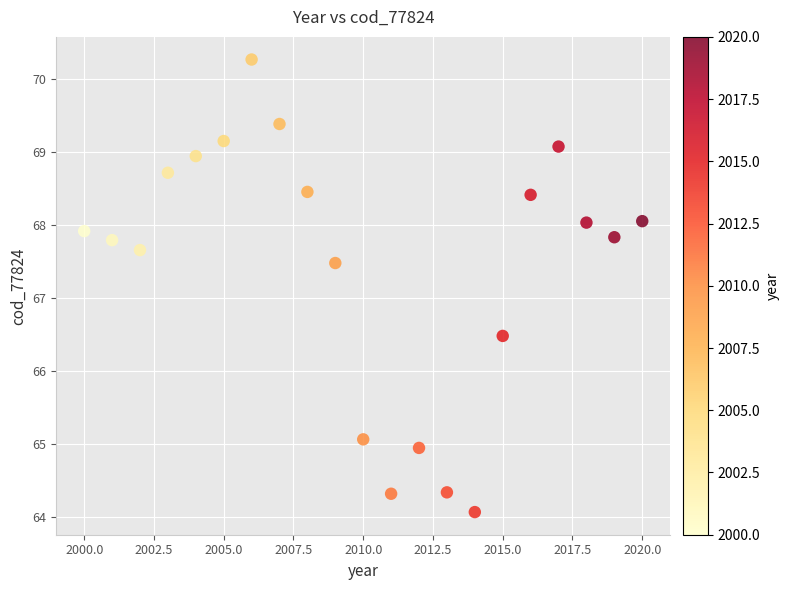

What is the range of X values (max minus min)?

20.0